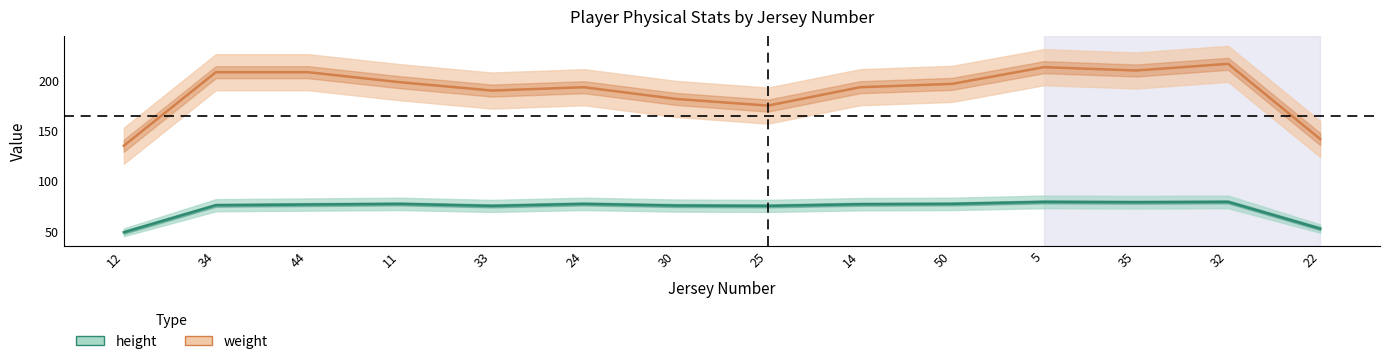

The value of weight at 24 is 73.7. True or false?

False